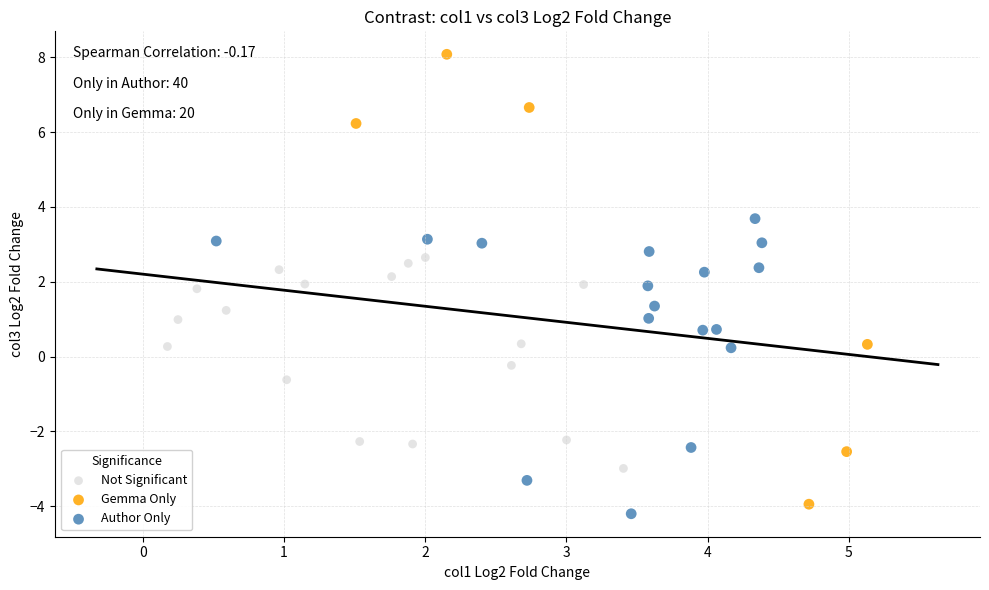

Which series has the widest spread of Y values?

Gemma Only